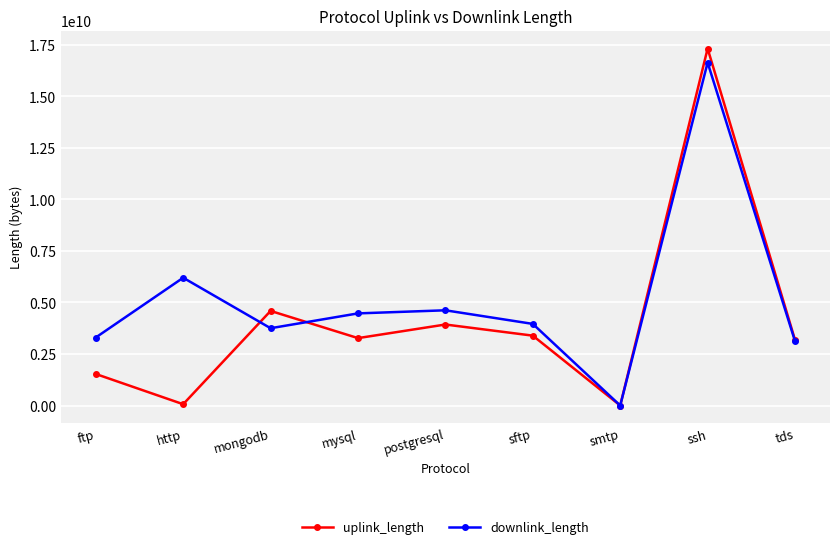

What is the spread (max minus min) of values at smtp?

12810